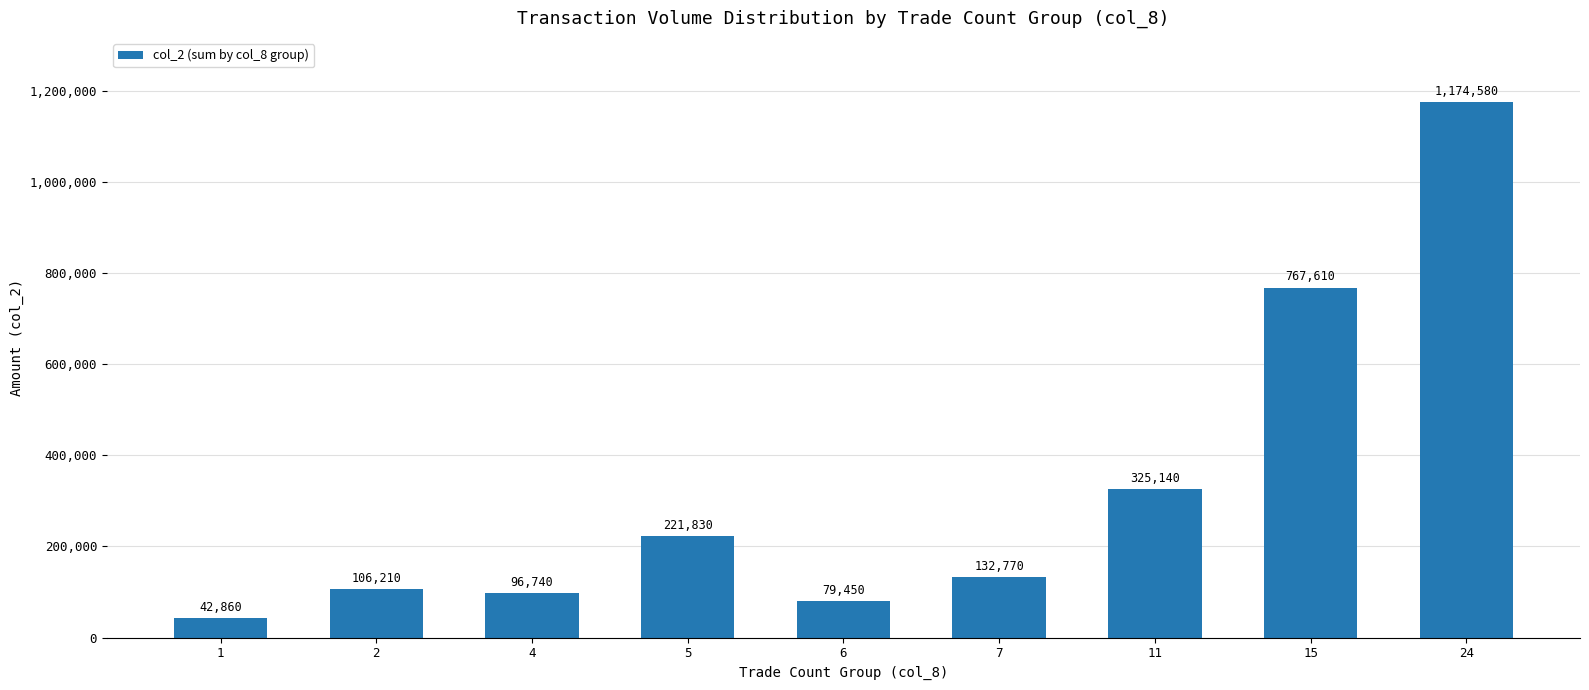

Reading left to right, extract all data points from this chart.

1=42860	2=106210	4=96740	5=221830	6=79450	7=132770	11=325140	15=767610	24=1174580